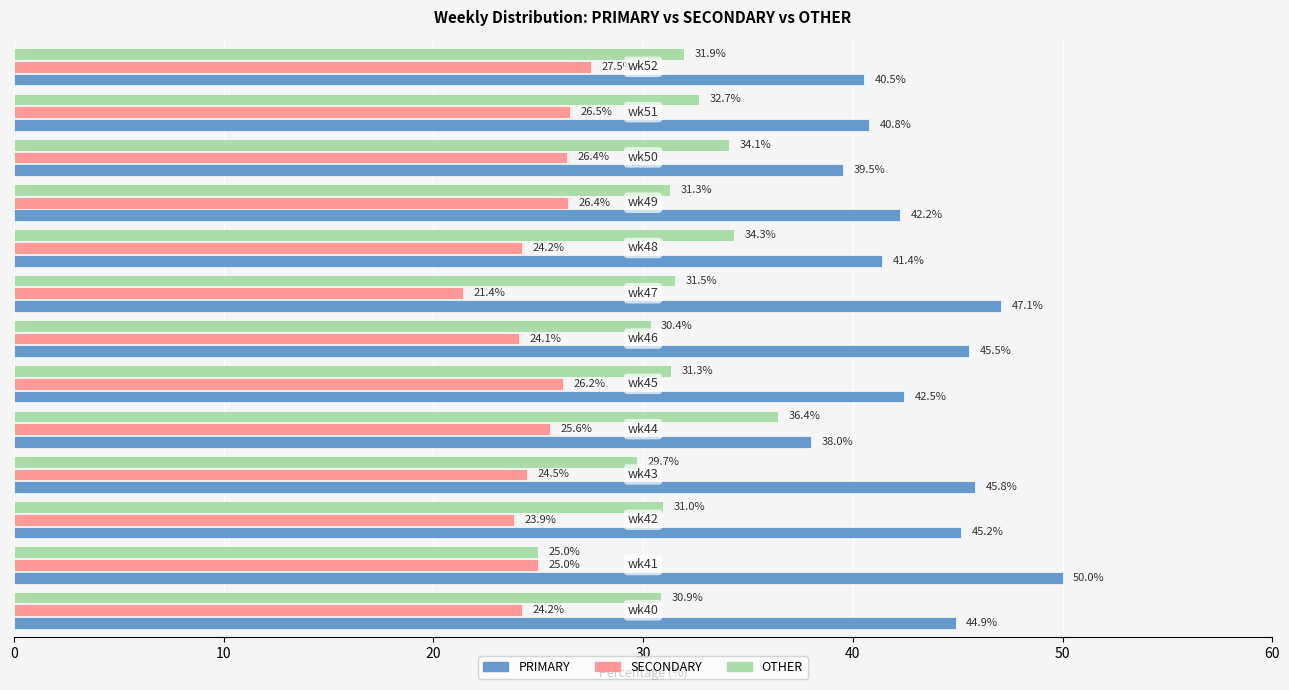

What is the highest value of the SECONDARY series?

27.5